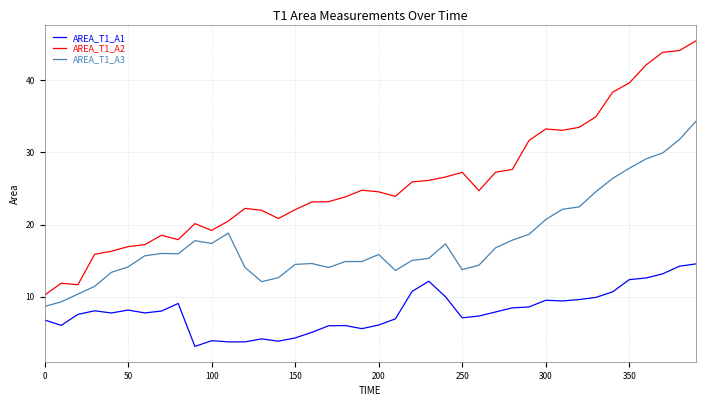

What is the difference between the maximum and minimum values in the AREA_T1_A3 series?

25.7